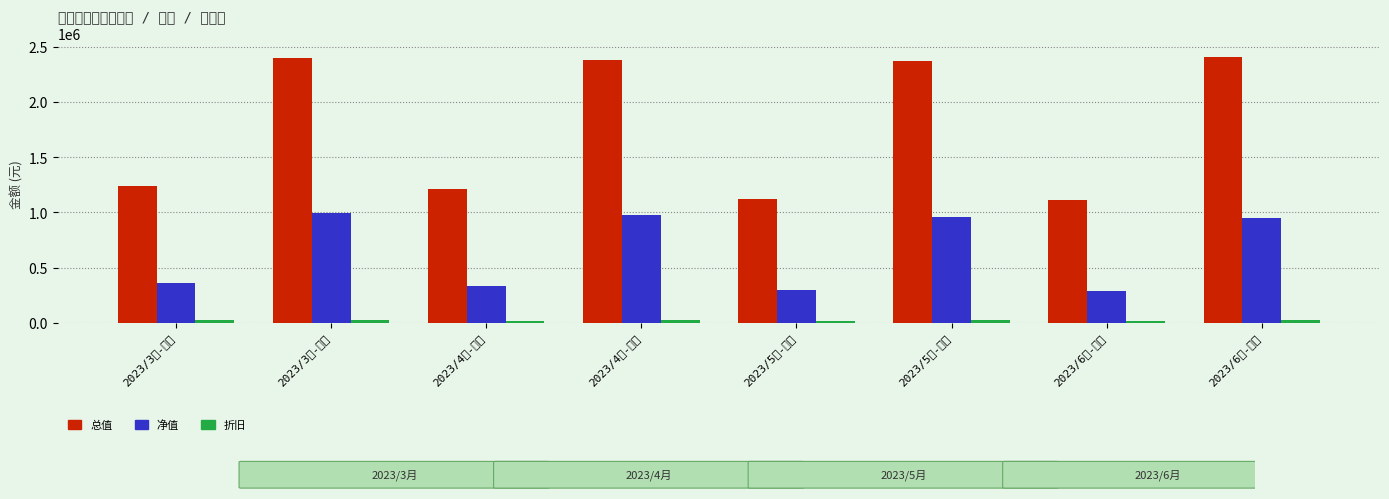

How many series are shown in this chart?

3